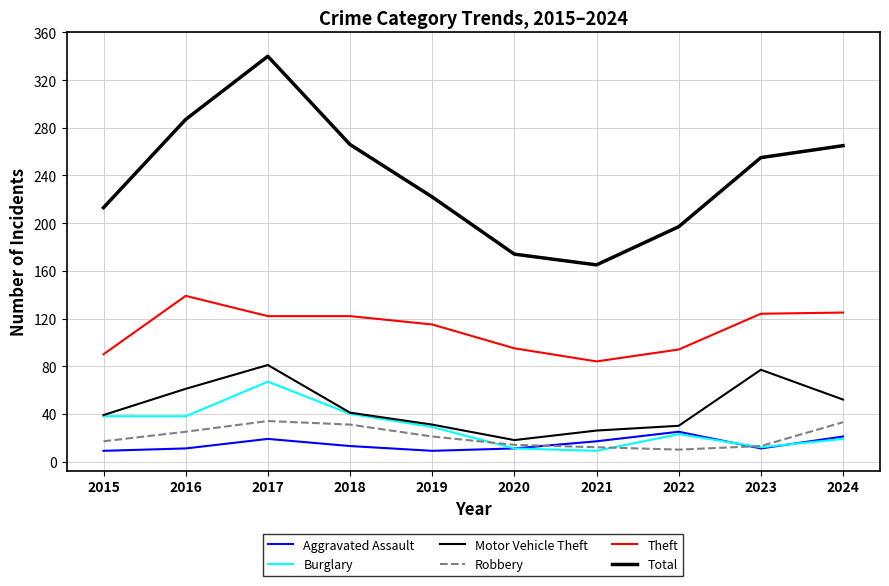

Which series has the largest total across all categories?

Total